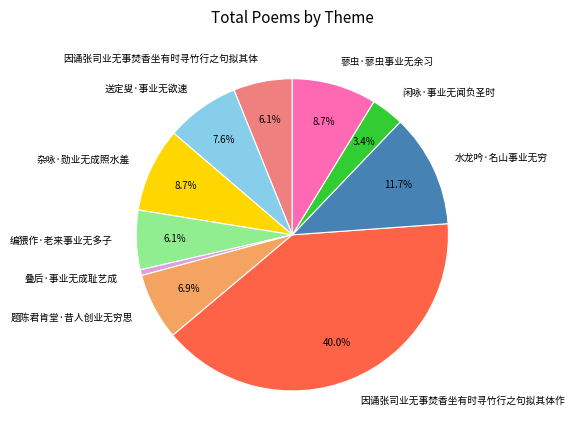

How much of the chart is everything except 送定叟·事业无欲速?

92.4%